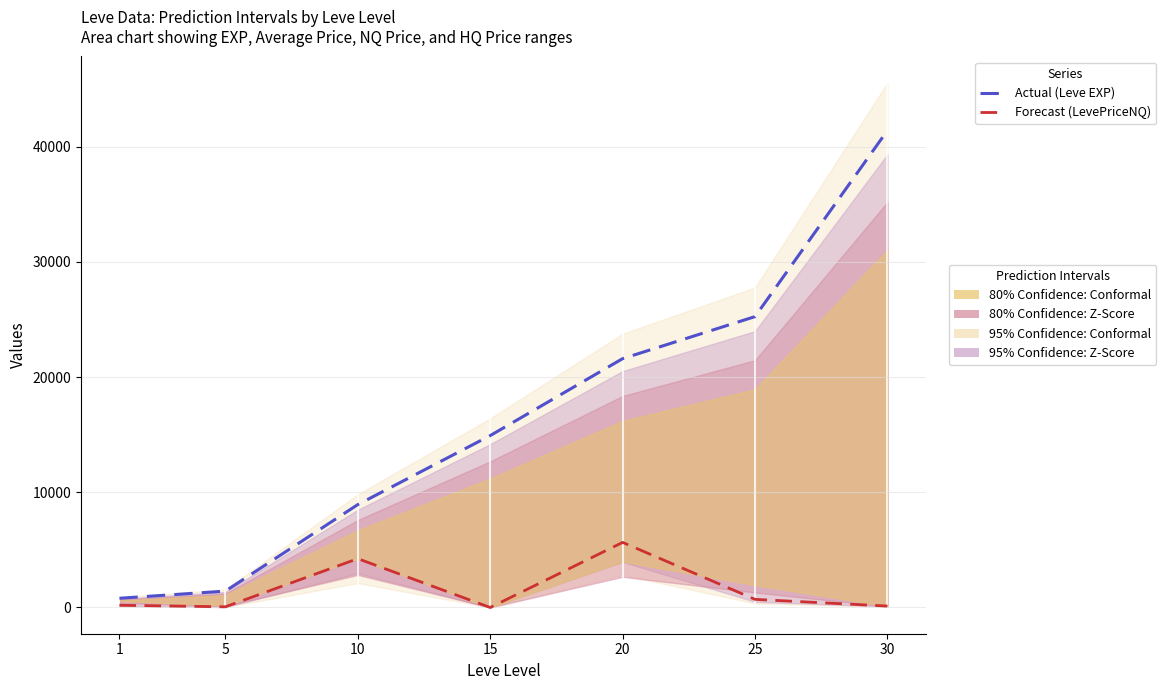

List the series in order of their overall mean, lowest first.

Forecast (LevePriceNQ), Actual (Leve EXP)